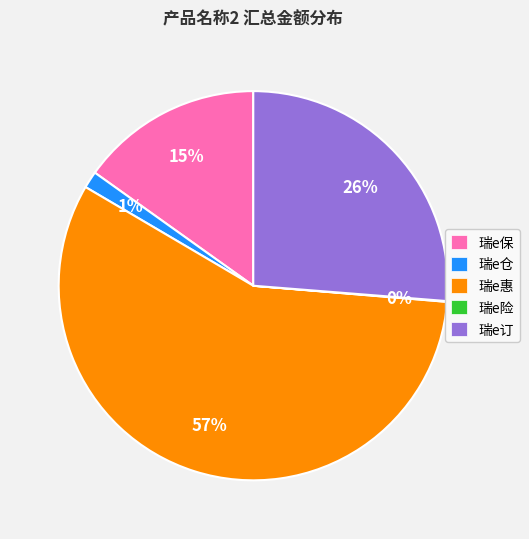

Is there a majority slice in this chart?

Yes